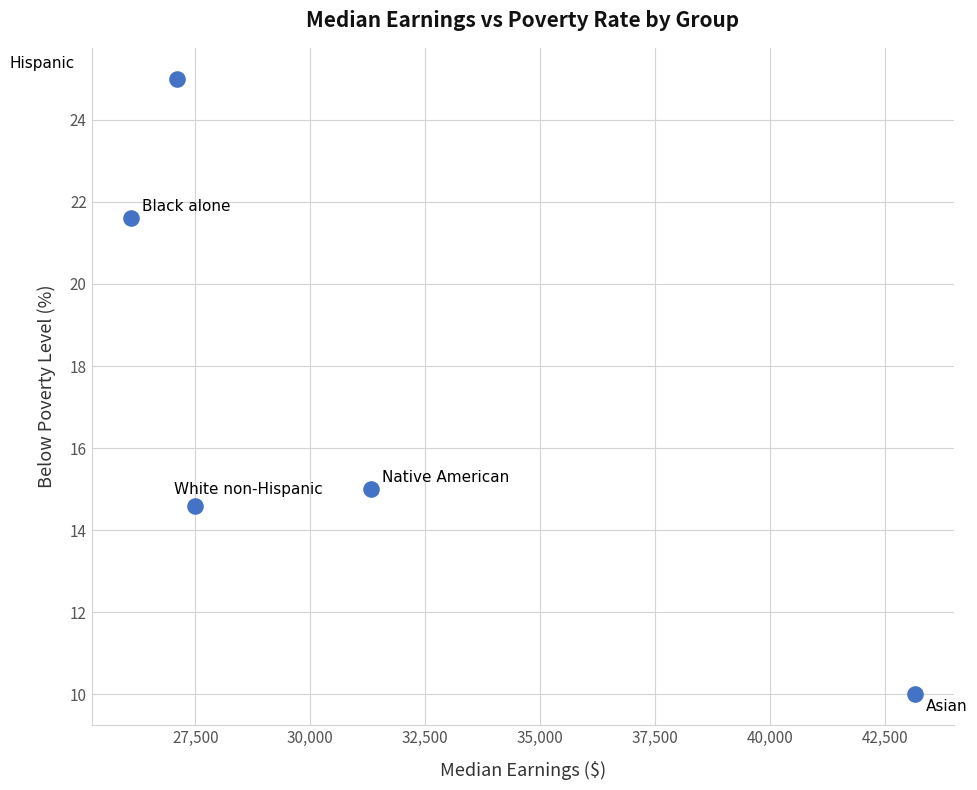

What Y value in the scatter plot is closest to 17?

15.0